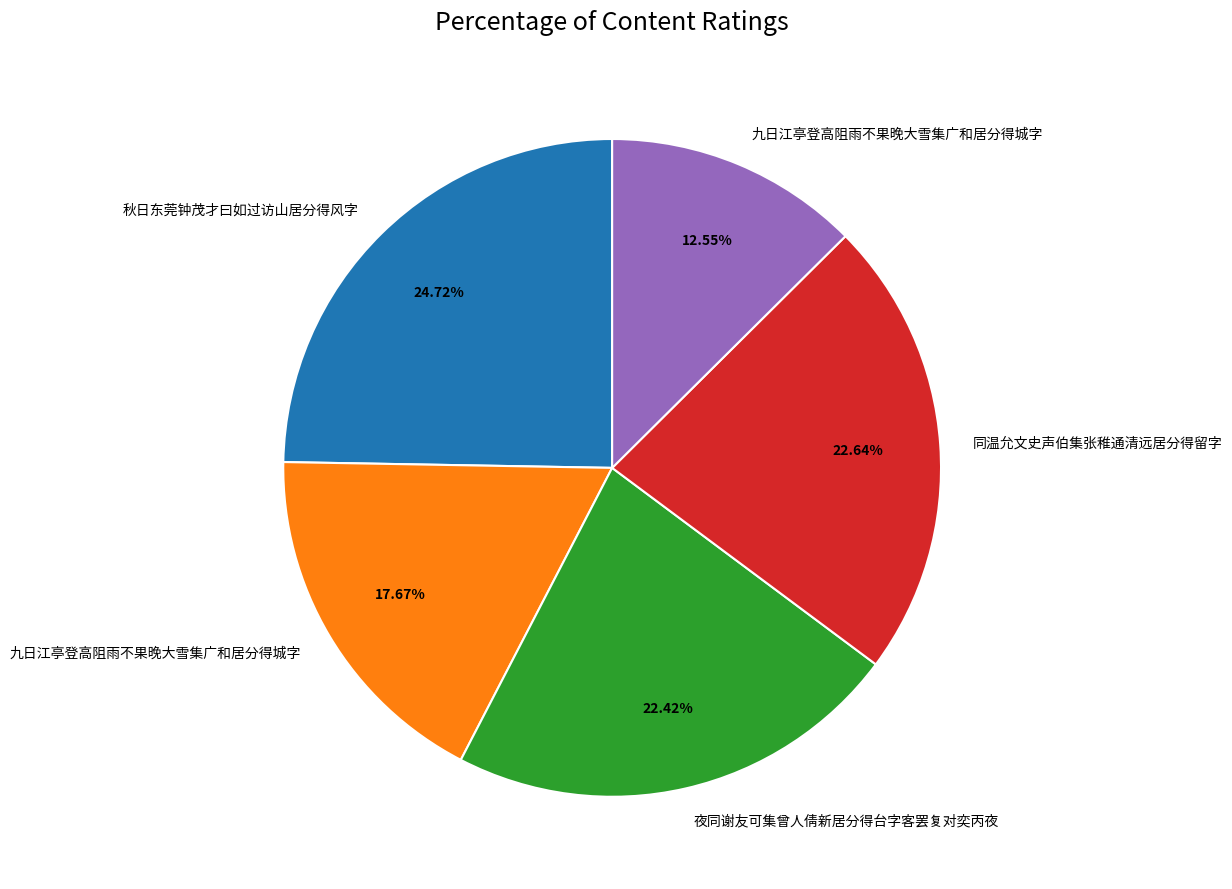

Does any single category account for the majority?

No